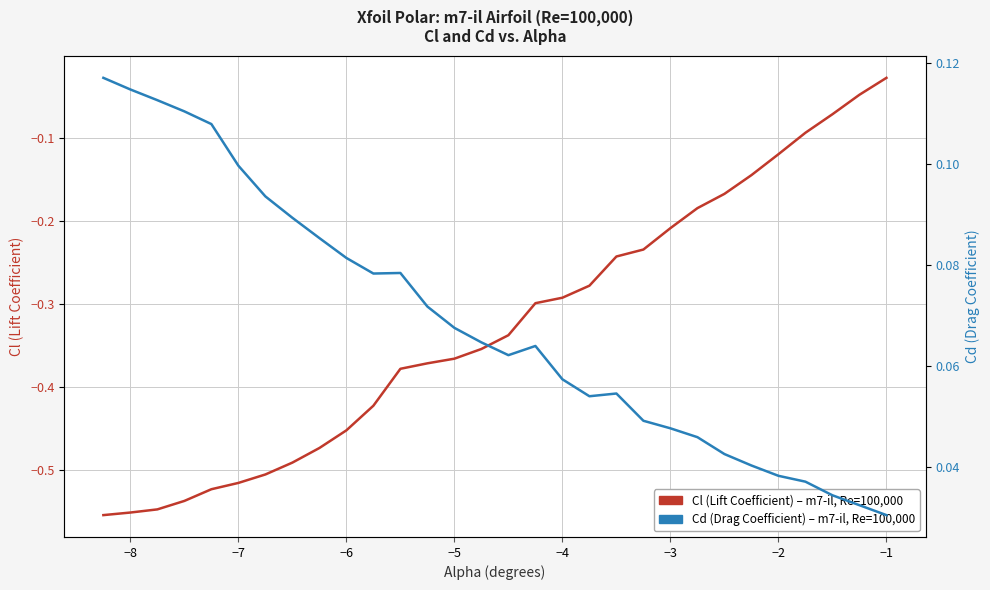

Reading left to right, list all the values displayed in this chart.

Cl (Lift Coefficient): -0.6	-0.6	-0.5	-0.5	-0.5	-0.5	-0.5	-0.5	-0.5	-0.5	-0.4	-0.4	-0.4	-0.4	-0.4	-0.3	-0.3	-0.3	-0.3	-0.2	-0.2	-0.2	-0.2	-0.2	-0.1	-0.1	-0.1	-0.1	-0.0	-0.0
Cd (Drag Coefficient): 0.1	0.1	0.1	0.1	0.1	0.1	0.1	0.1	0.1	0.1	0.1	0.1	0.1	0.1	0.1	0.1	0.1	0.1	0.1	0.1	0.0	0.0	0.0	0.0	0.0	0.0	0.0	0.0	0.0	0.0